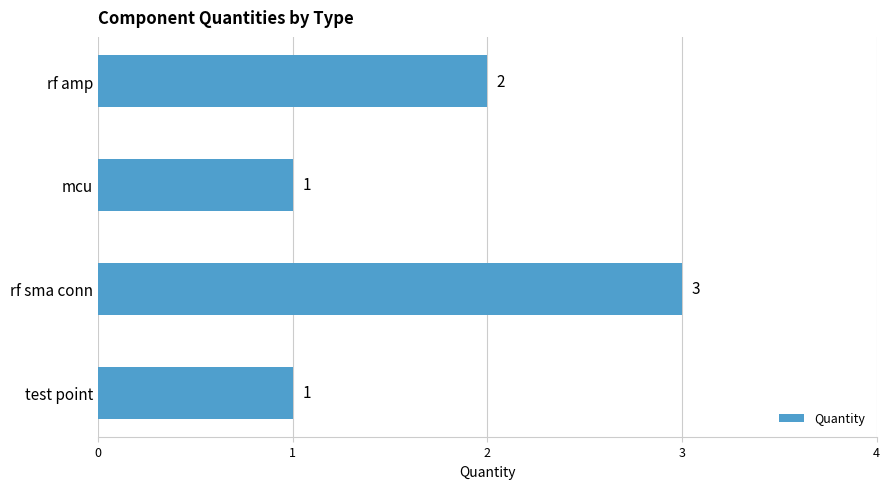

Where is the data nearest to the value 2?

rf amp